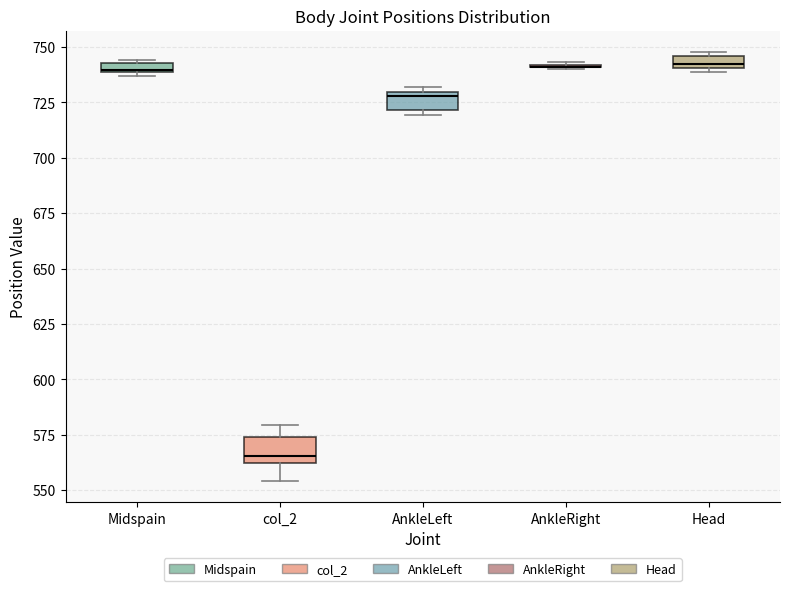

Where is the upper edge of the box for AnkleLeft on the y-axis? The values are not printed on the chart, so give them approximately, as read against the axis.

730